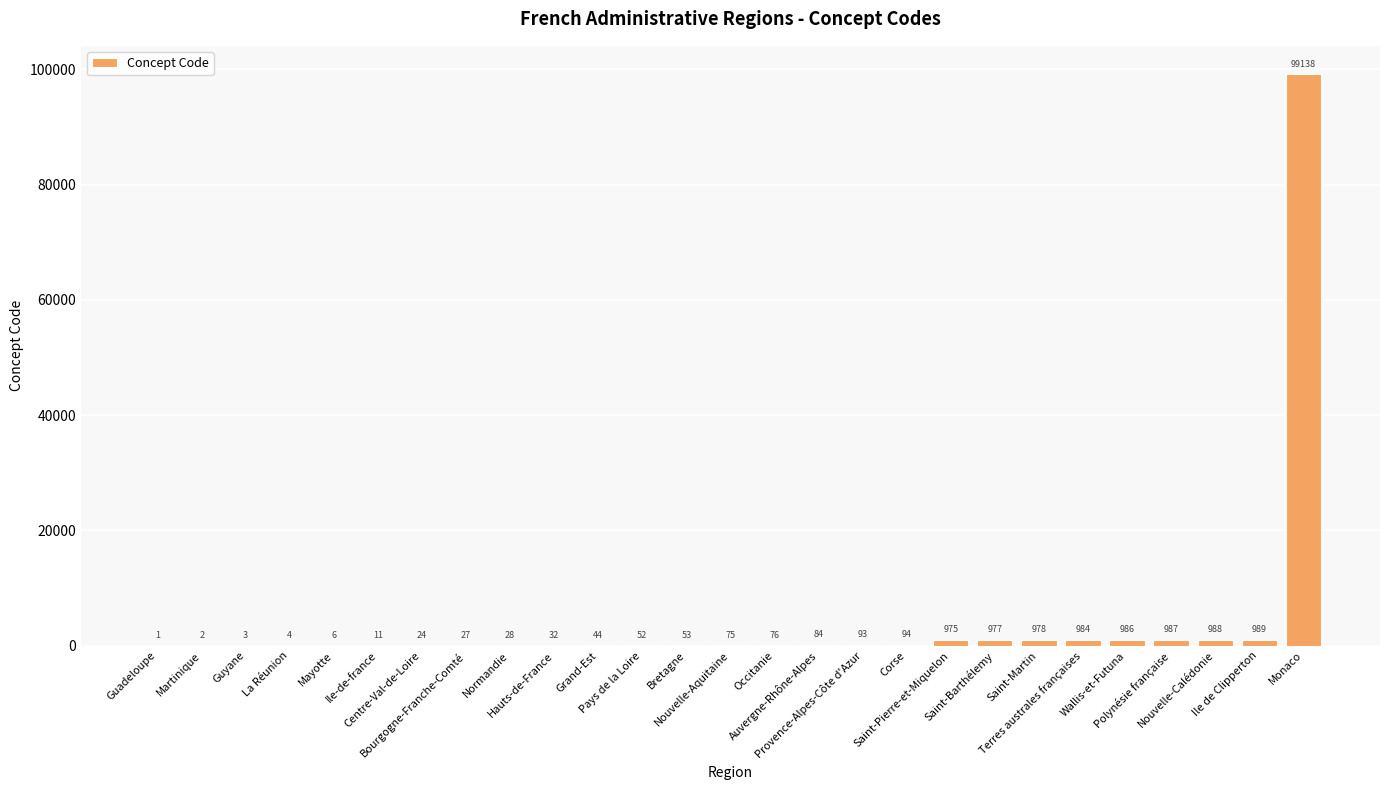

The chart shows a value of 75 at Nouvelle-Aquitaine. True or false?

True